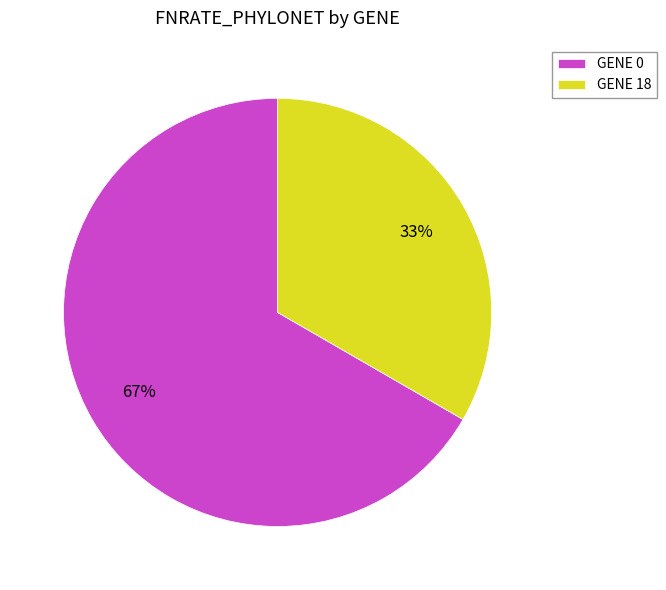

To the nearest percent, what is the combined percentage of GENE 0 and GENE 18?

100%